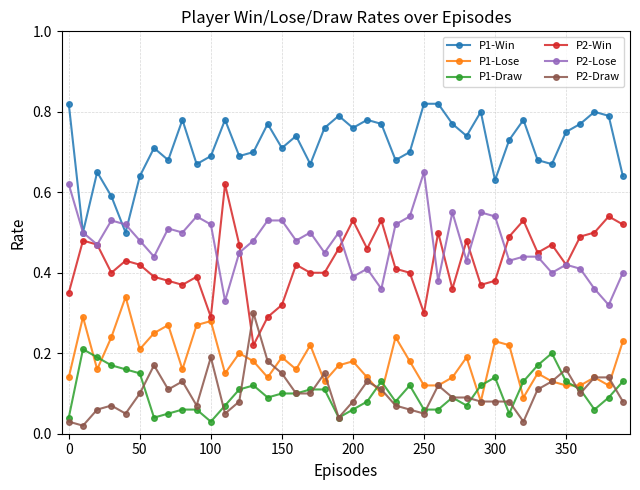

Which series has the largest total across all categories?

P1-Win